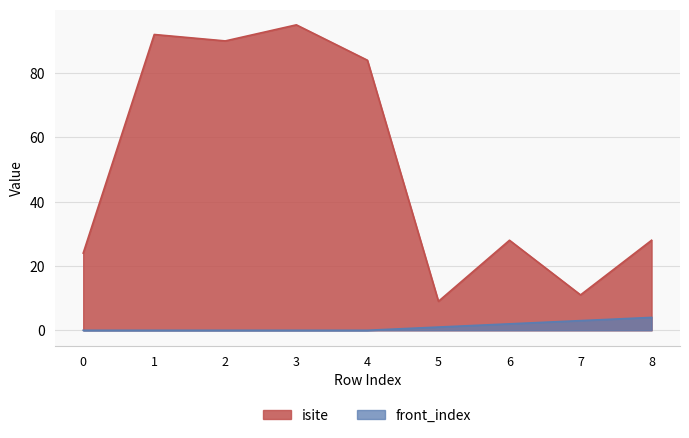

What is the spread (max minus min) of values at 1?

92